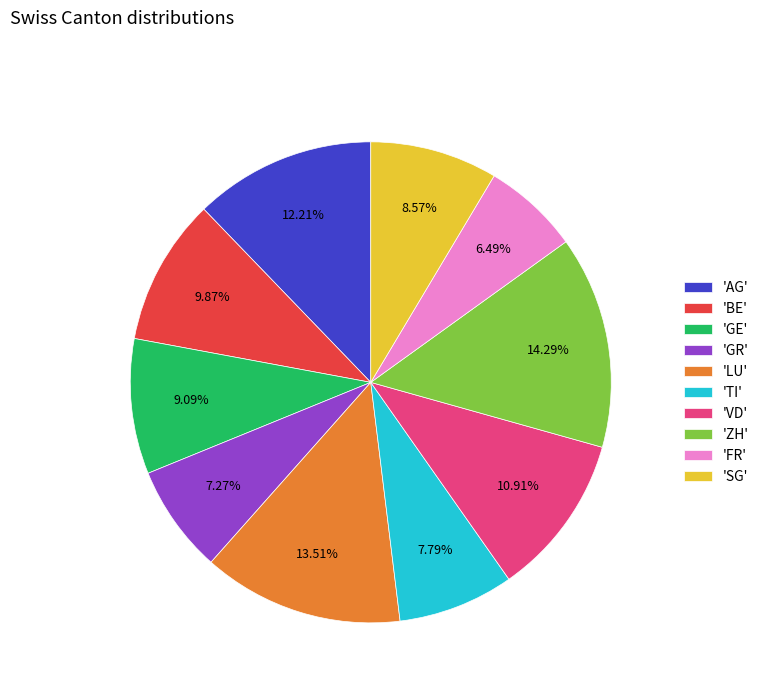

Is there any slice that represents more than half of the pie?

No